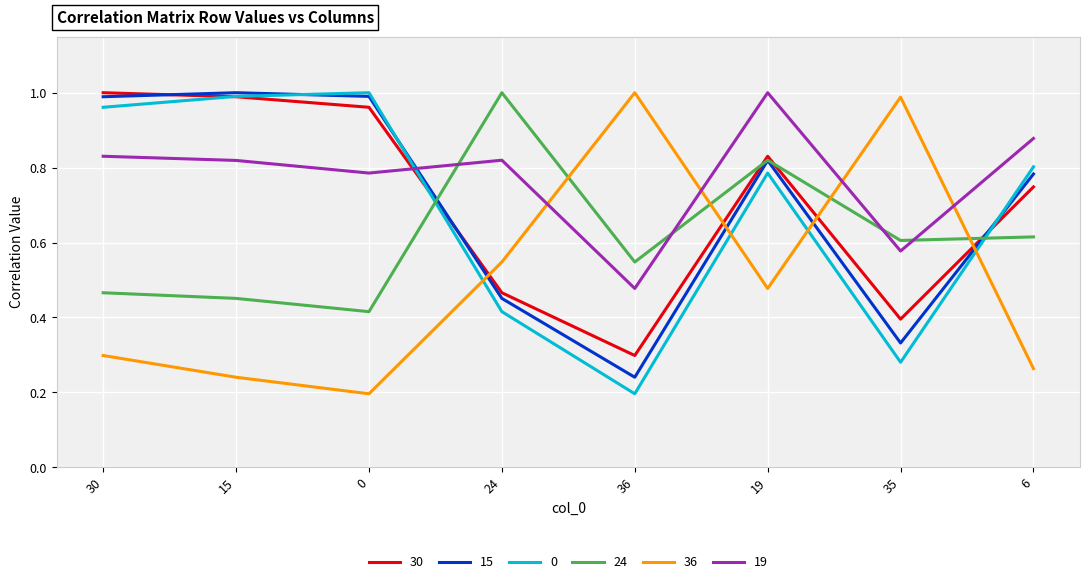

Is it true that 24 equals 0.2 at 0?

False